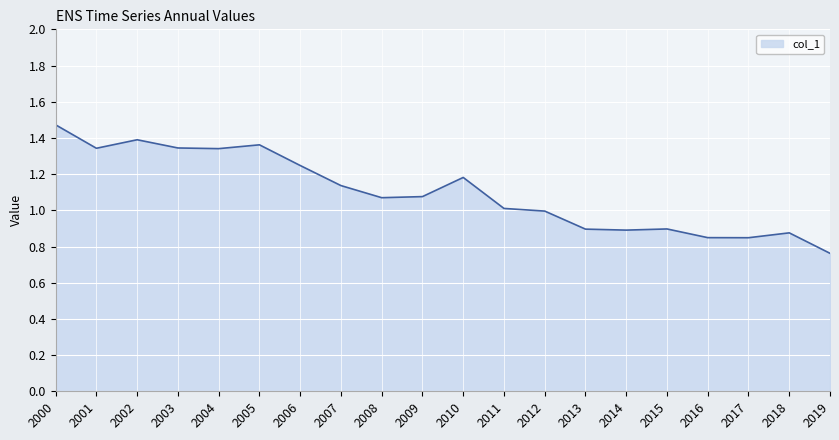

What is the change in value from 2004 to 2012?

-0.3